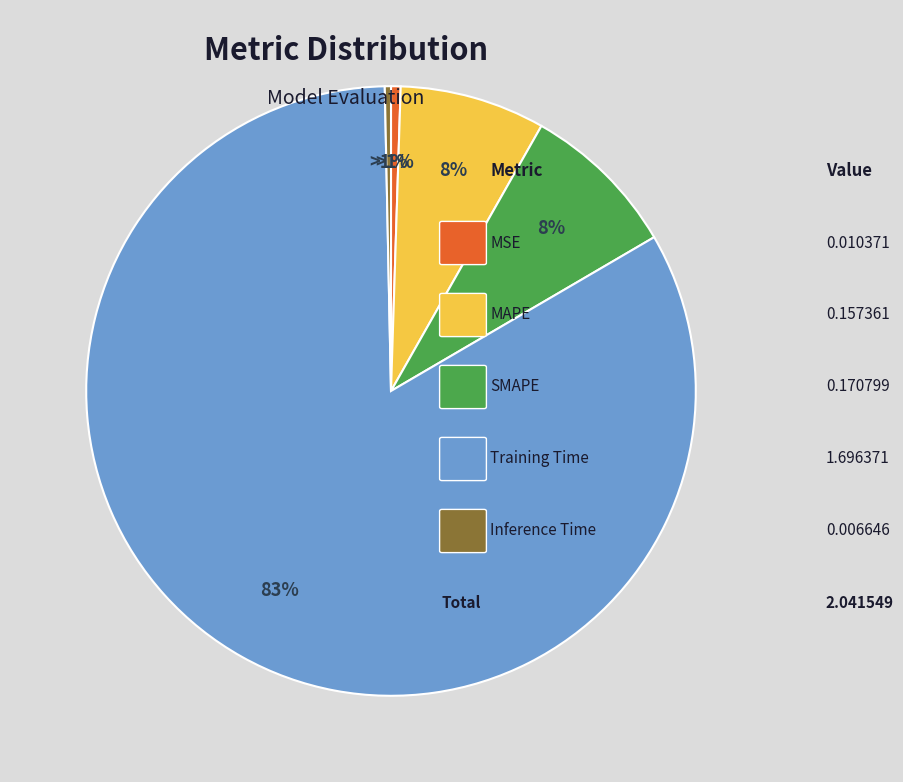

Do MAPE and SMAPE together represent more than half of the pie?

No